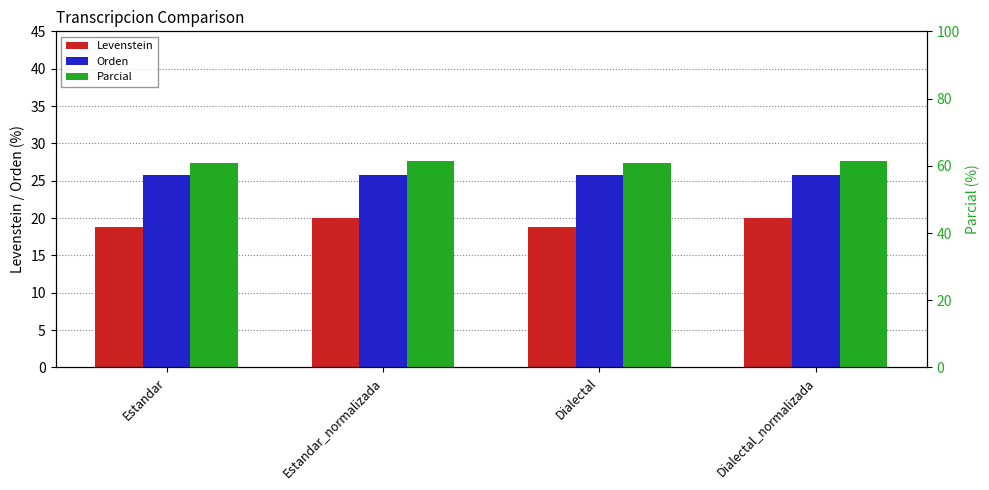

The Parcial series shows 60.9 at Estandar. True or false?

True